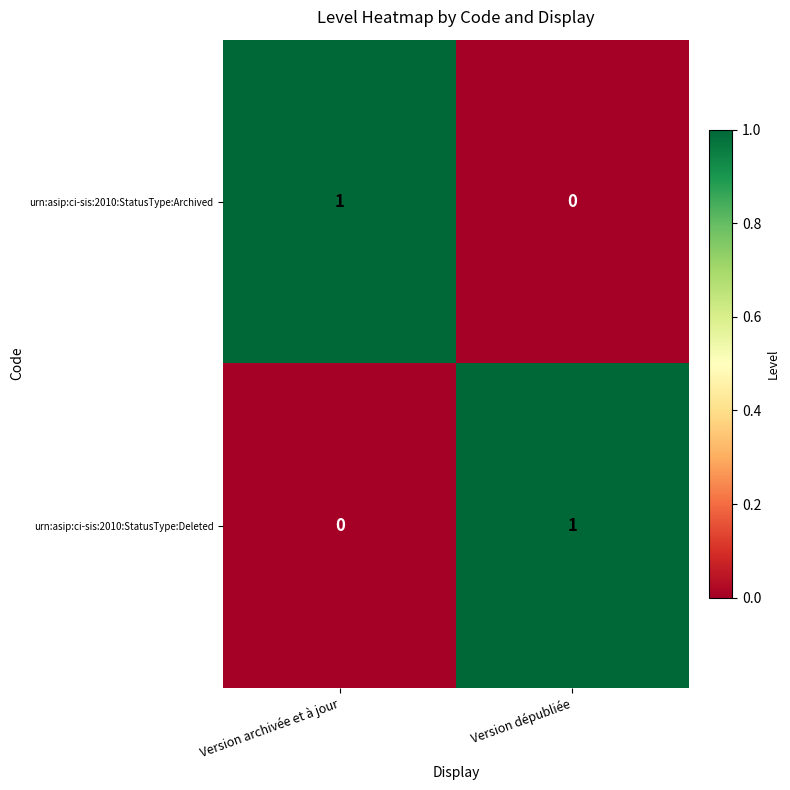

Count the number of data series in this chart.

2